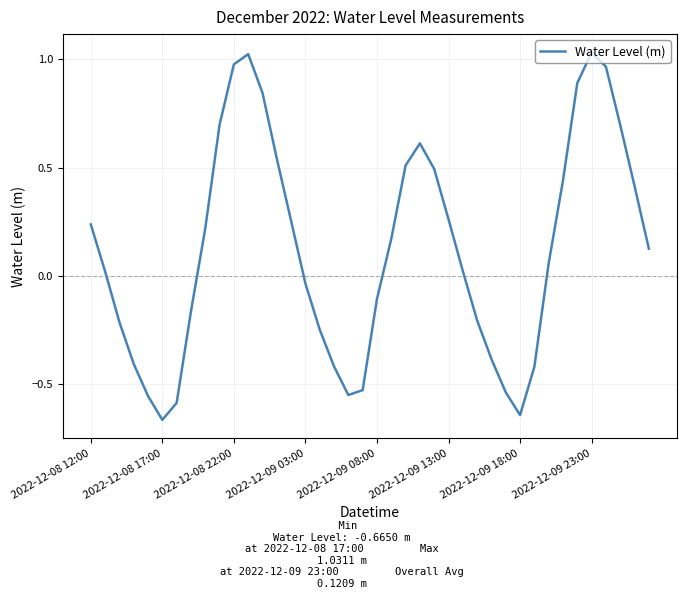

Where does the data first go above 0?

2022-12-08 12:00